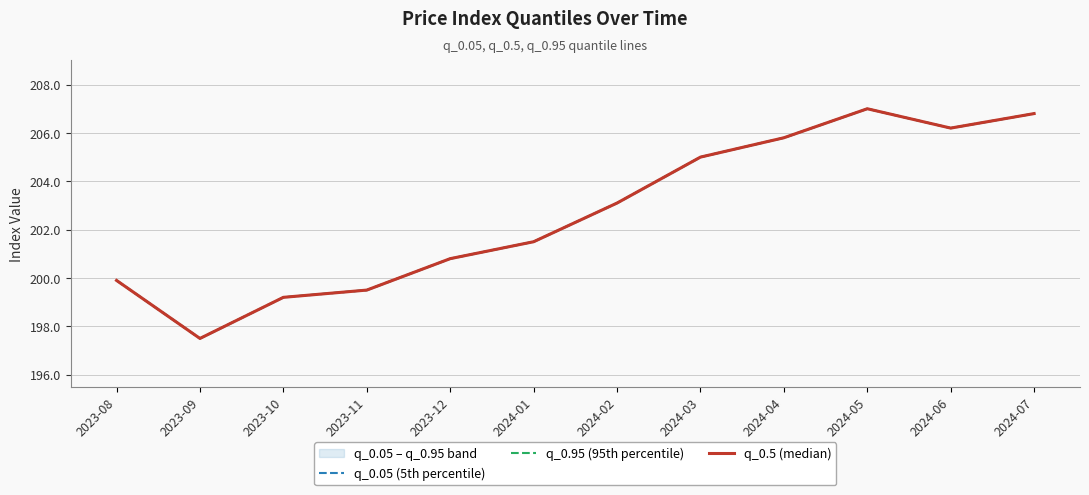

Which label corresponds to the largest value in the chart?

2024-05